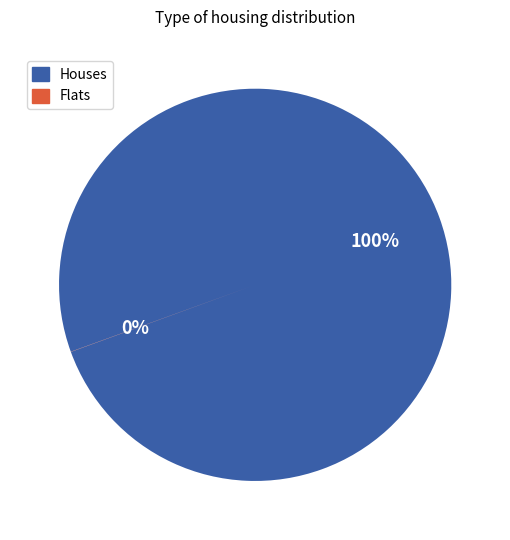

Is there a majority slice in this chart?

Yes